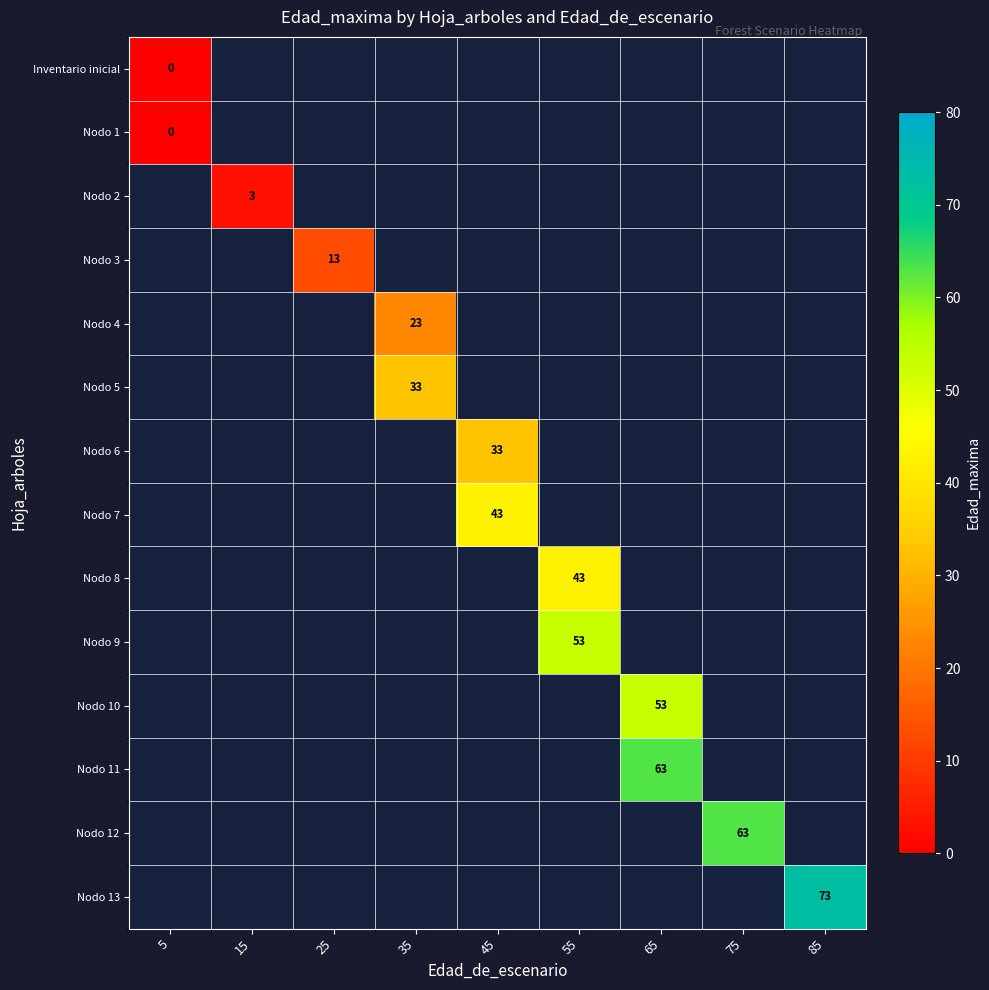

The value of Nodo 2 at 15 is 1.6. True or false?

False